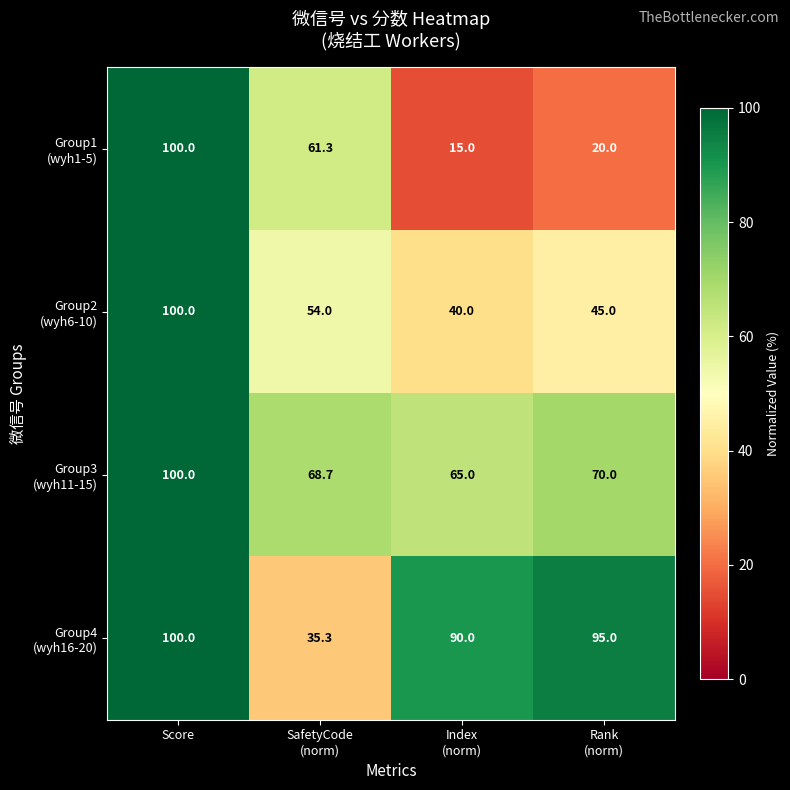

At how many categories does at least one series exceed 59?

4